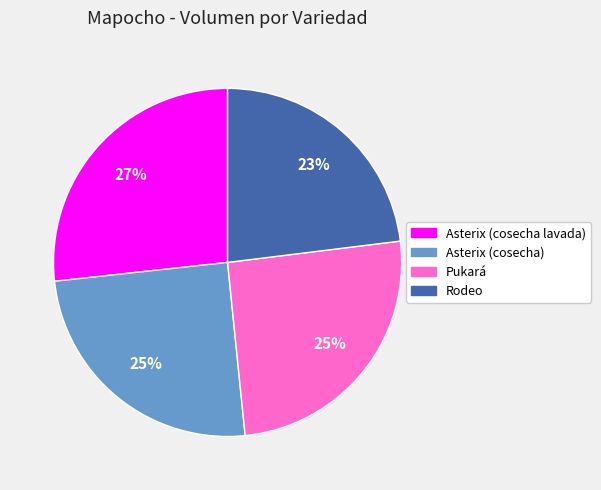

Do Pukará and Asterix (cosecha lavada) together represent more than half of the pie?

Yes